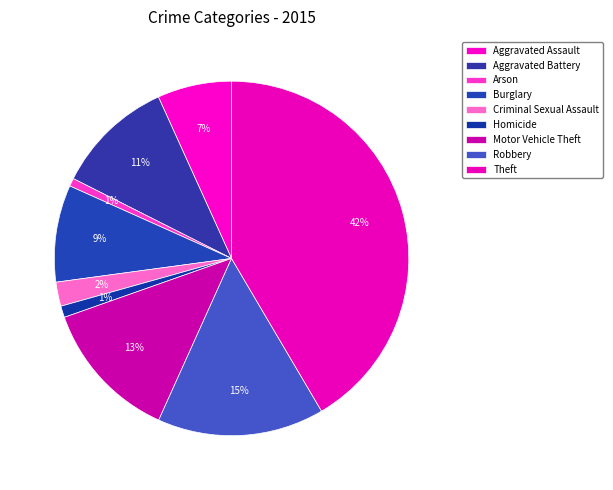

Is there any slice that represents more than half of the pie?

No